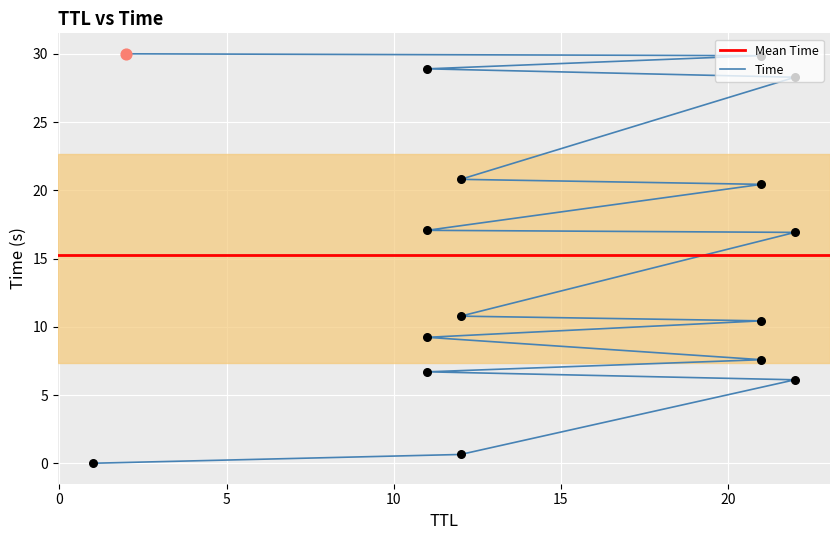

What is the change in value from 12 to 2?

+19.2